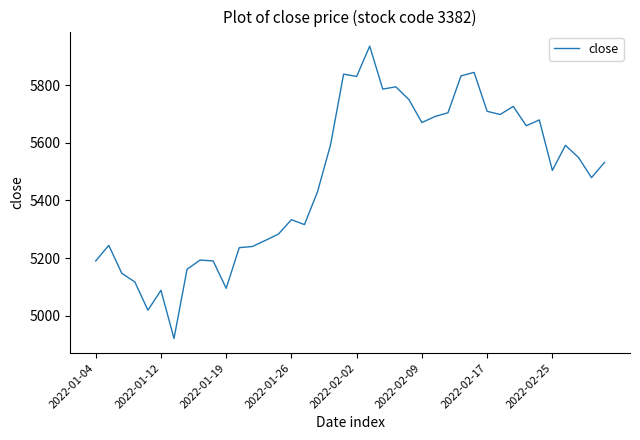

Does the chart have visible grid lines?

No